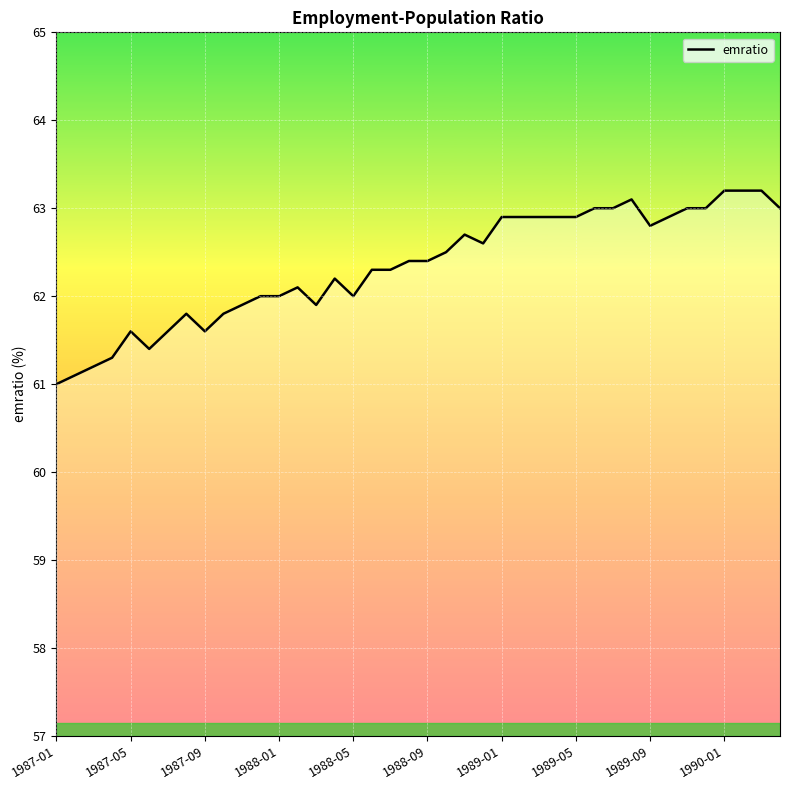

What is the smallest value displayed?

61.0